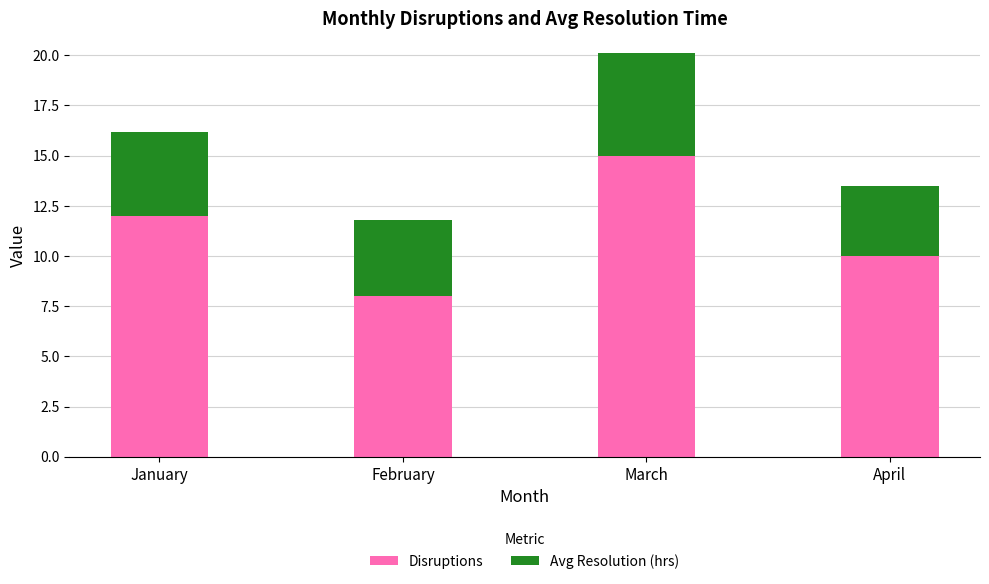

At which category is the sum across all series the highest?

March